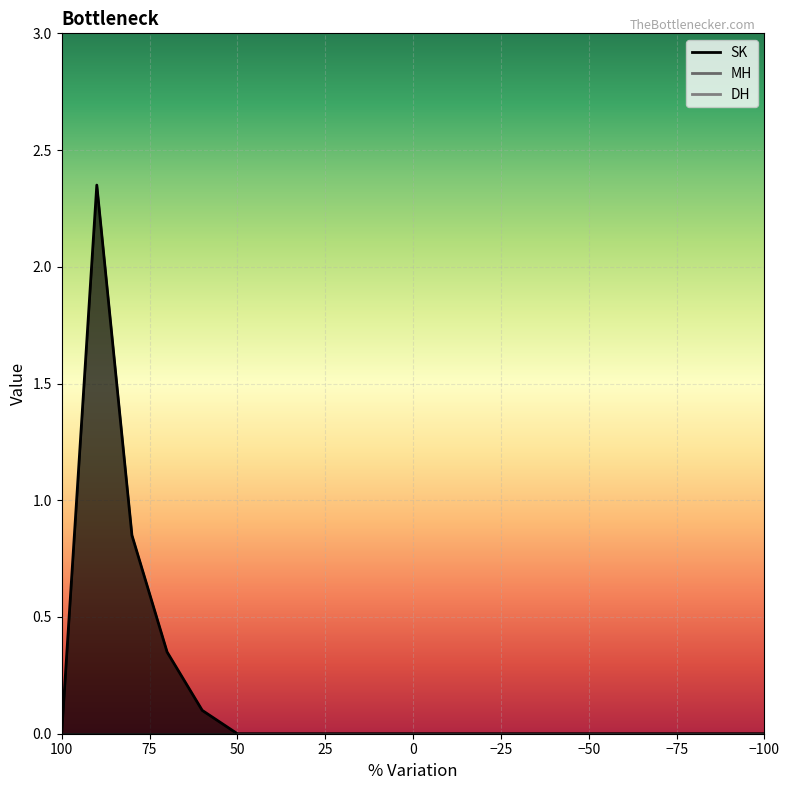

Rank the categories by SK value from lowest to highest.

100, 50, 40, 30, 20, 10, 0, -10, -20, -30, -40, -50, -60, -70, -80, -90, -100, 60, 70, 80, 90